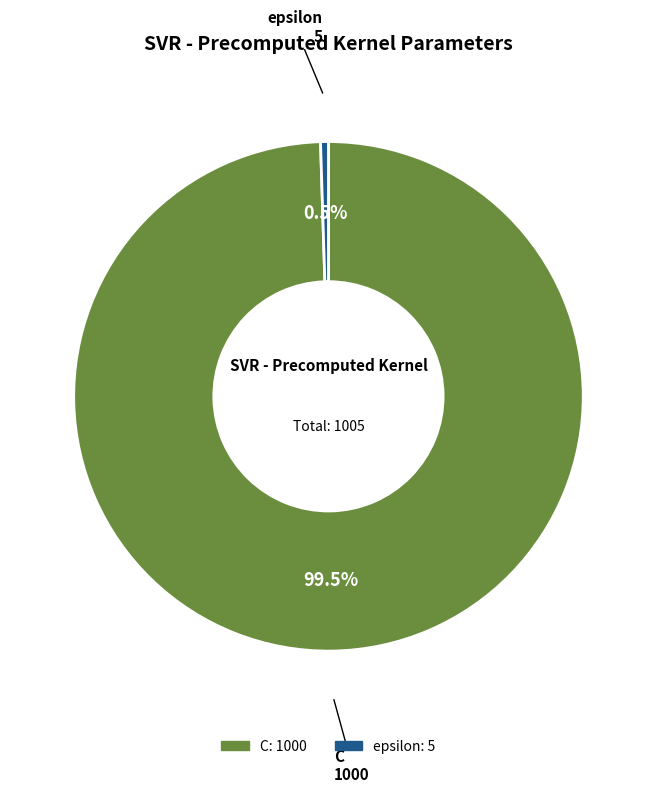

Rank the categories by value from lowest to highest.

epsilon, C